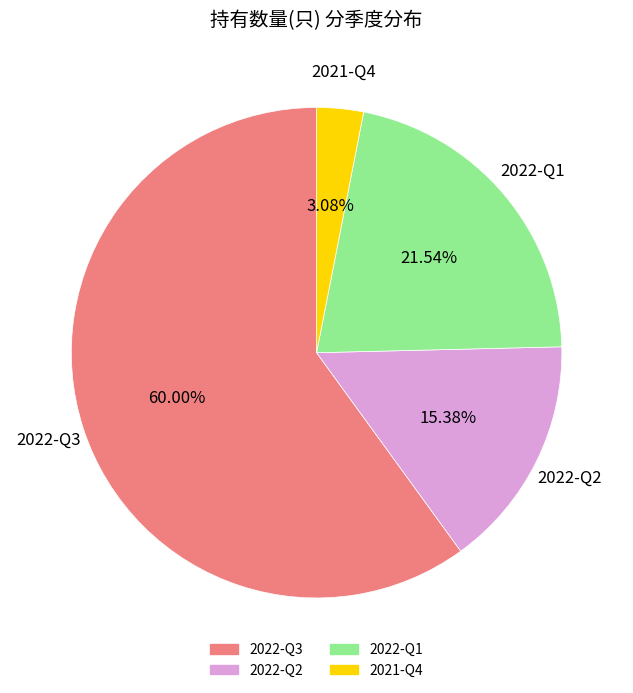

Count the number of slices in the pie.

4